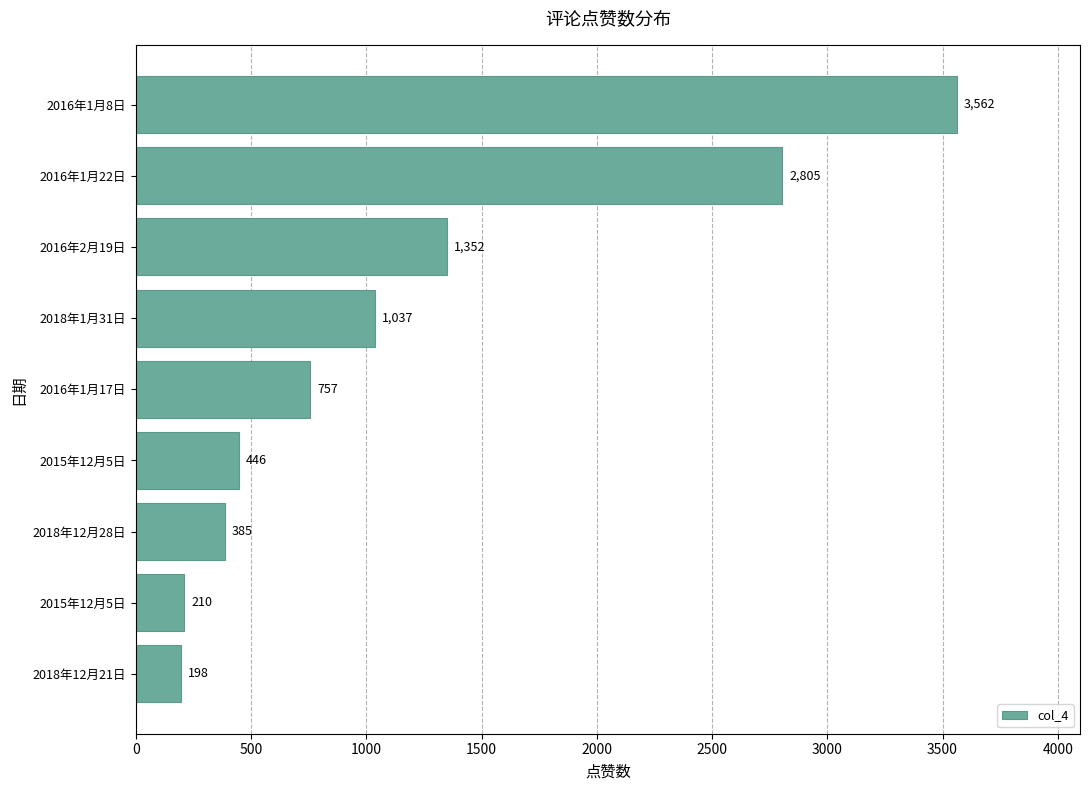

How many categories are shown in the chart?

9